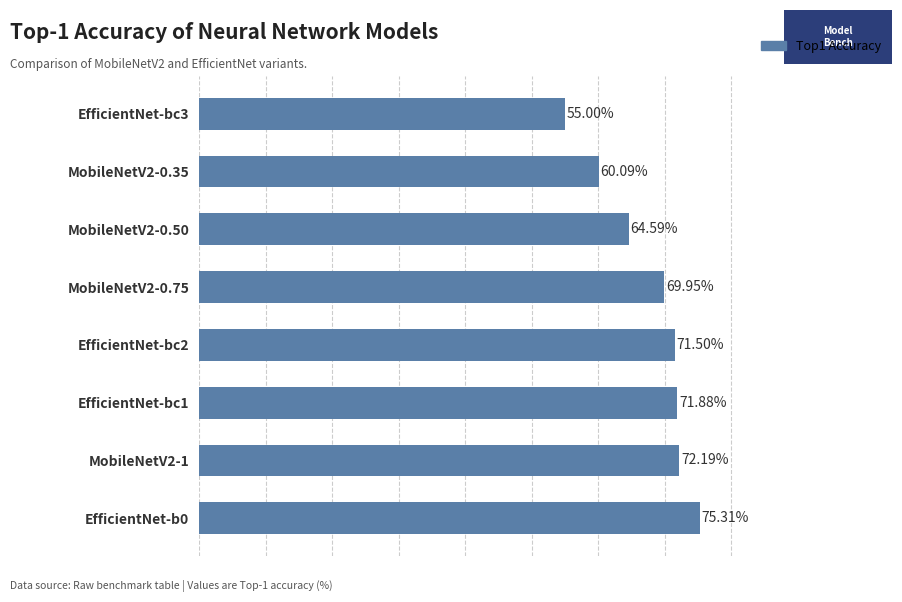

Rank the categories by value from highest to lowest.

EfficientNet-b0, MobileNetV2-1, EfficientNet-bc1, EfficientNet-bc2, MobileNetV2-0.75, MobileNetV2-0.50, MobileNetV2-0.35, EfficientNet-bc3